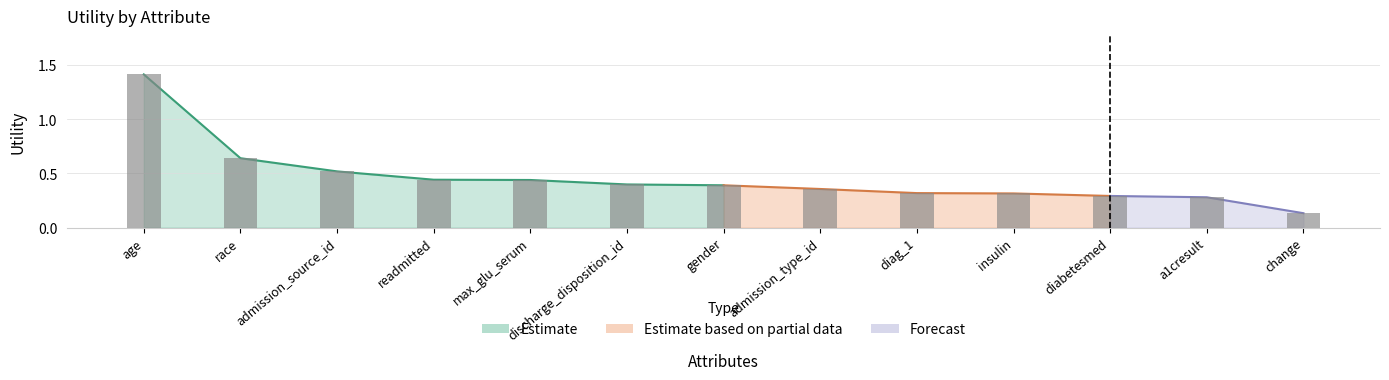

Between admission_source_id and diag_1, which is larger?

admission_source_id